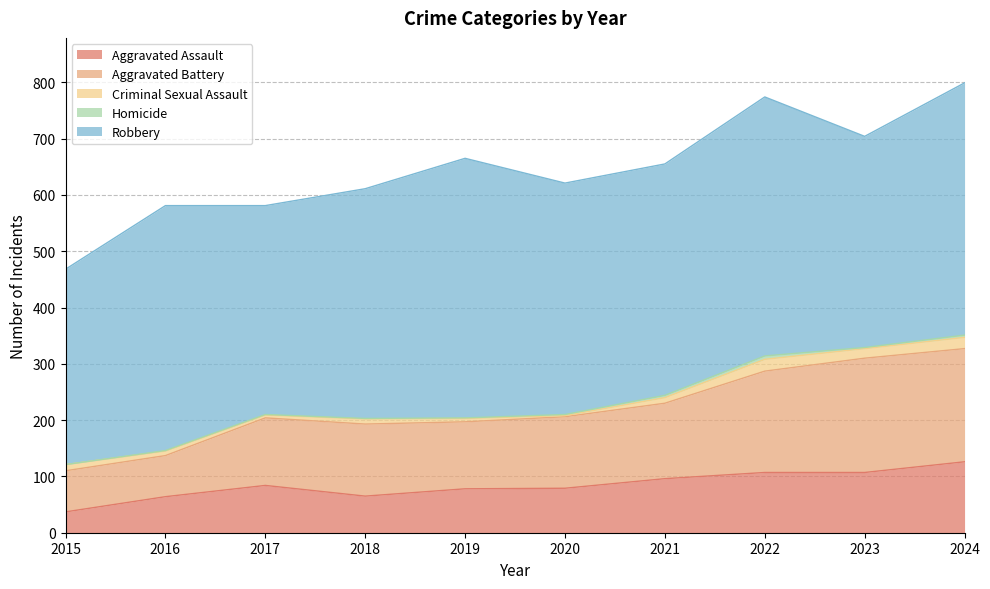

True or false: Robbery and Aggravated Battery intersect in this chart.

False